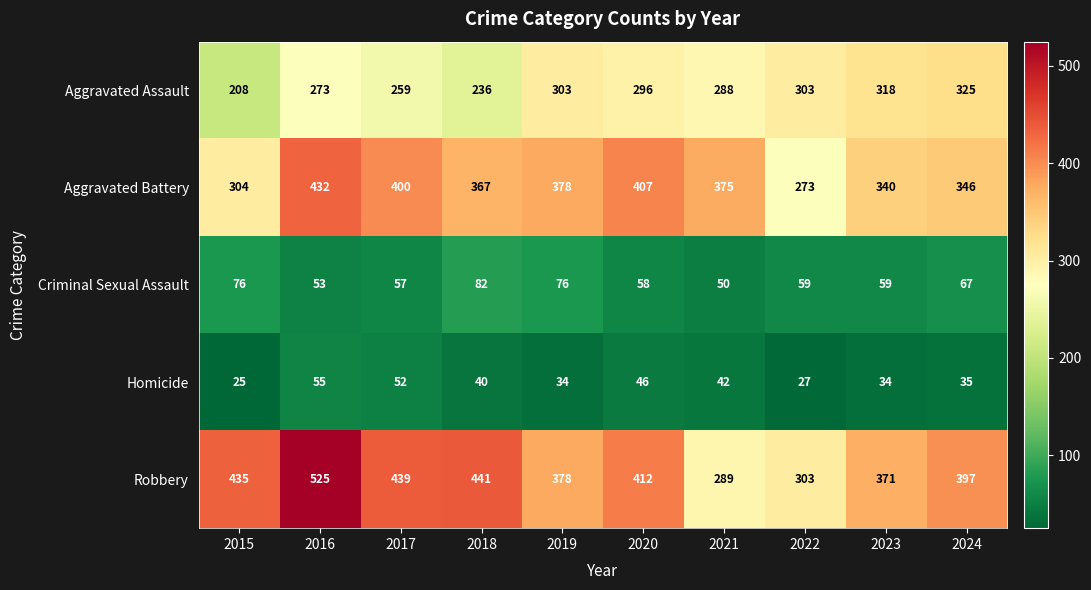

Which series has the largest total across all categories?

Robbery